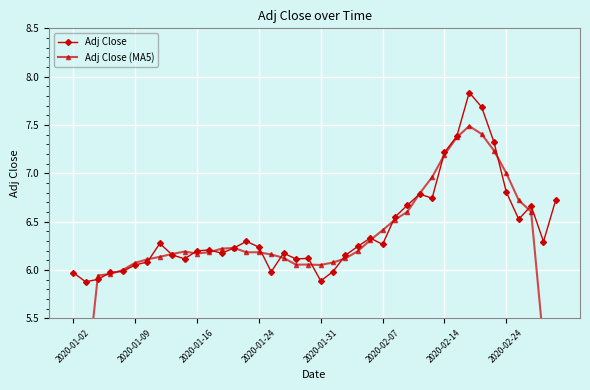

The Adj Close (MA5) series shows 9.3 at 37. True or false?

False